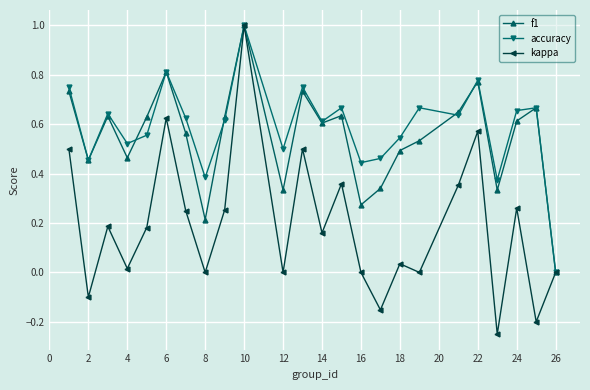

In kappa, how many points are lower than both neighbors (excluding endpoints)?

9